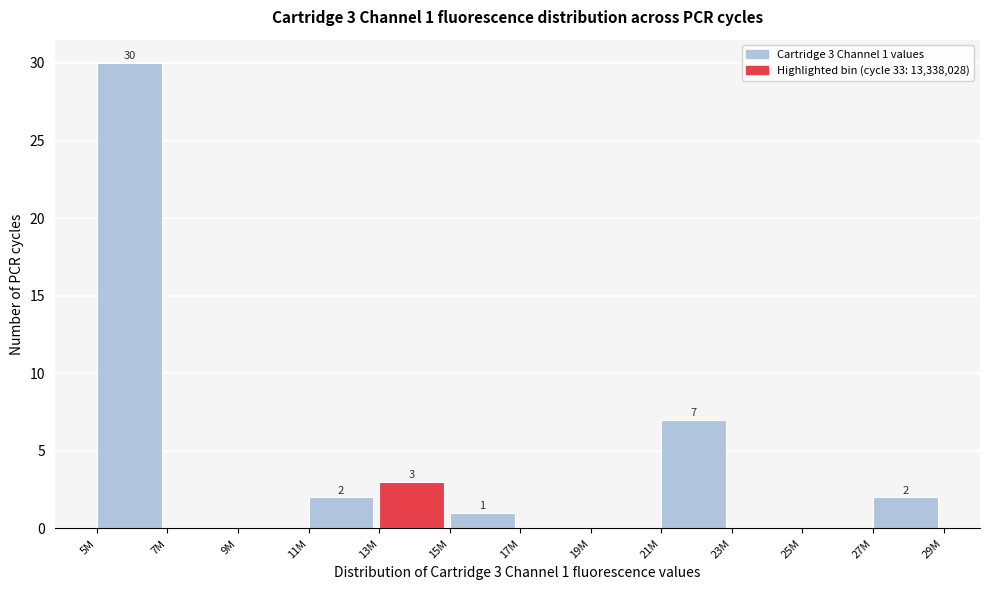

Reading left to right, extract all data points from this chart.

5M=30	7M=0	9M=0	11M=2	13M=3	15M=1	17M=0	19M=0	21M=7	23M=0	25M=0	27M=2